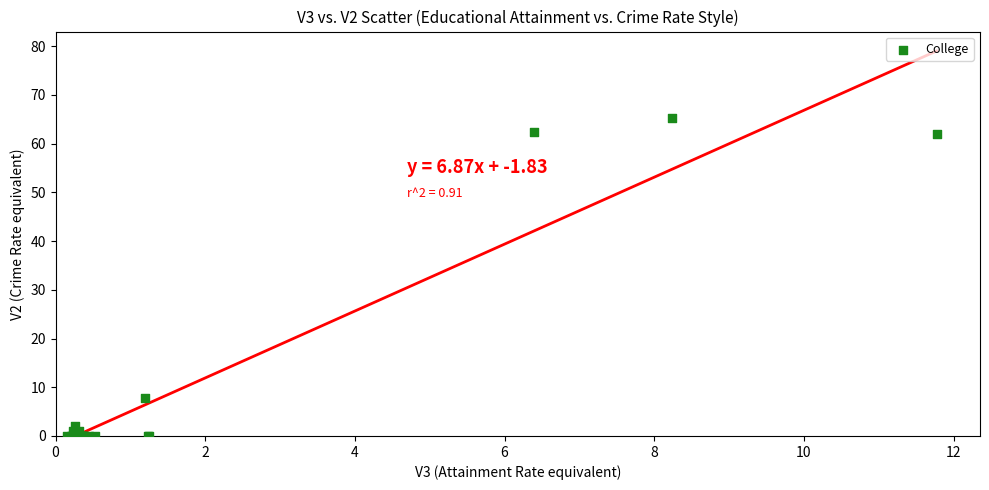

What Y value in the scatter plot is closest to 32?

7.8